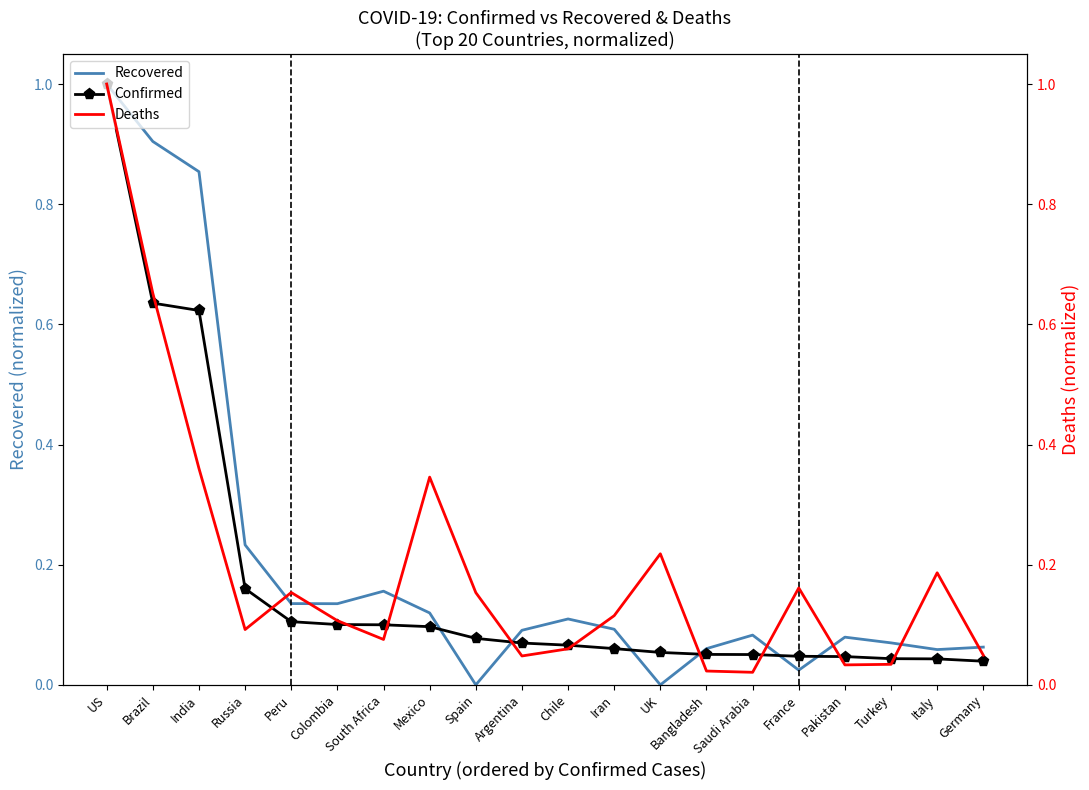

At which category does the chart reach its peak across all series?

US